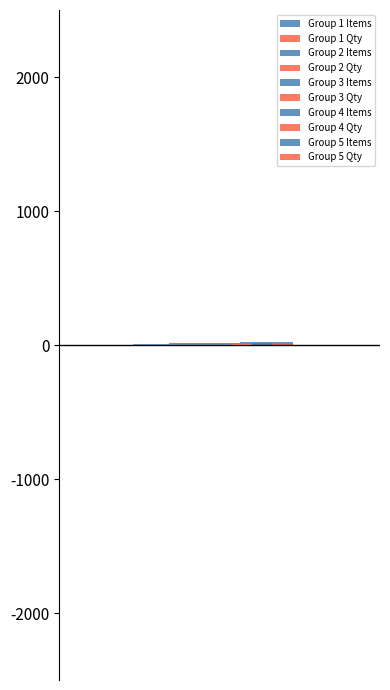

How many groups of bars are there?

1